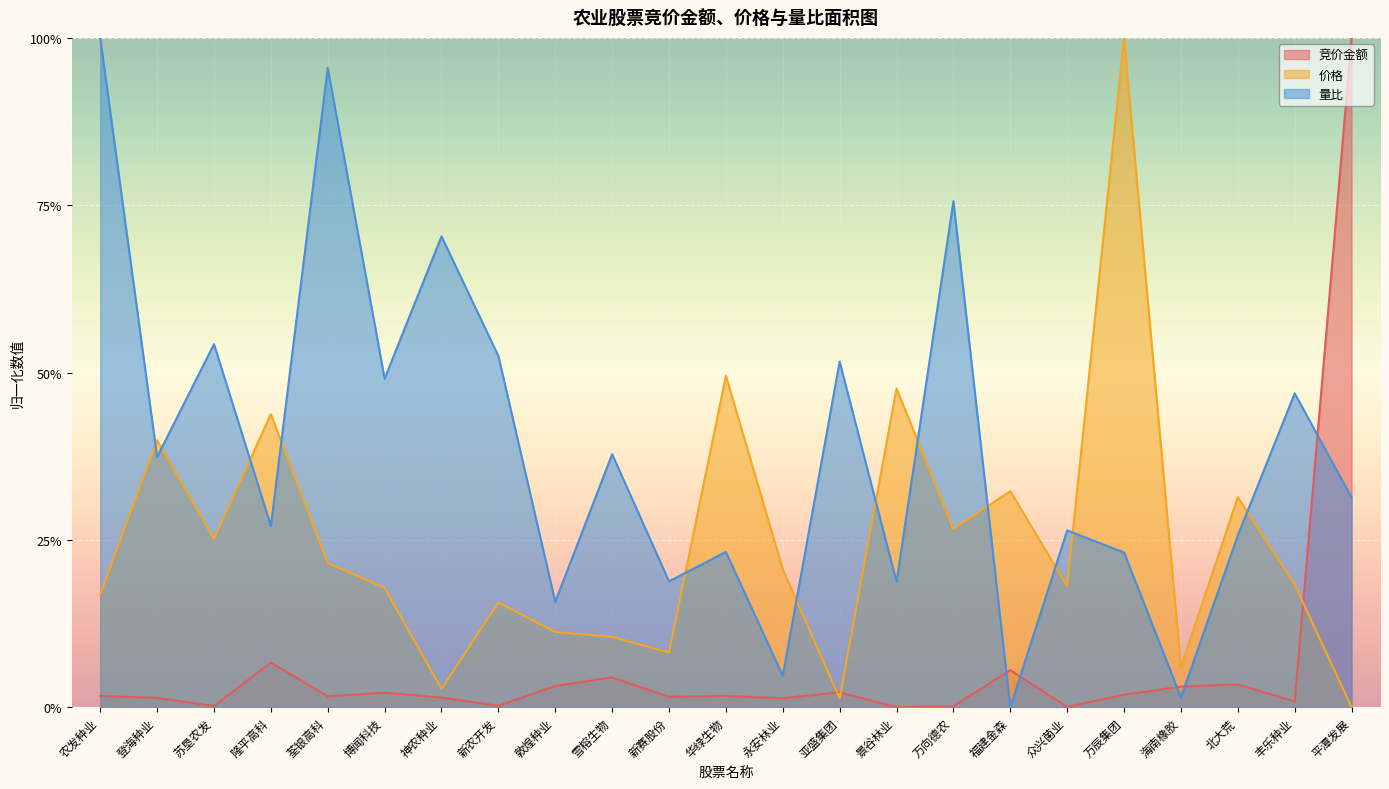

What position from the right is 登海种业?

22